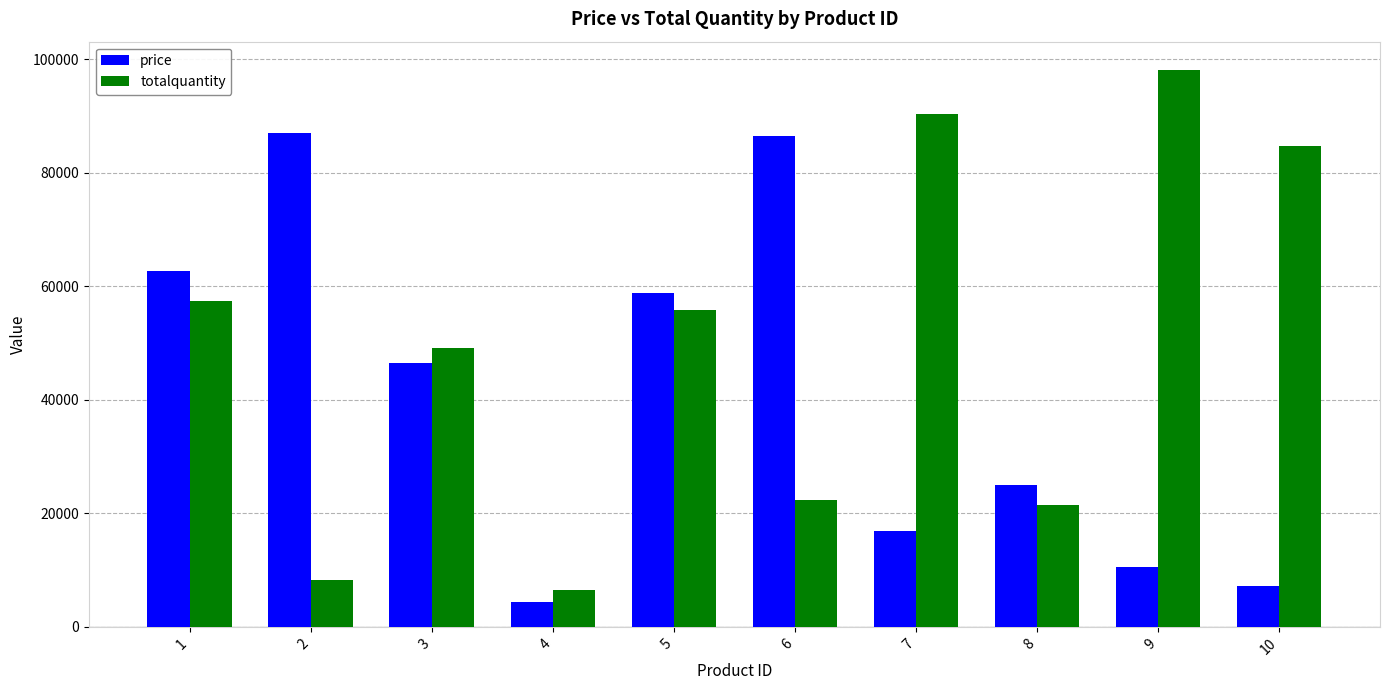

What is the value of the totalquantity bar at the 2nd from the left?

8294